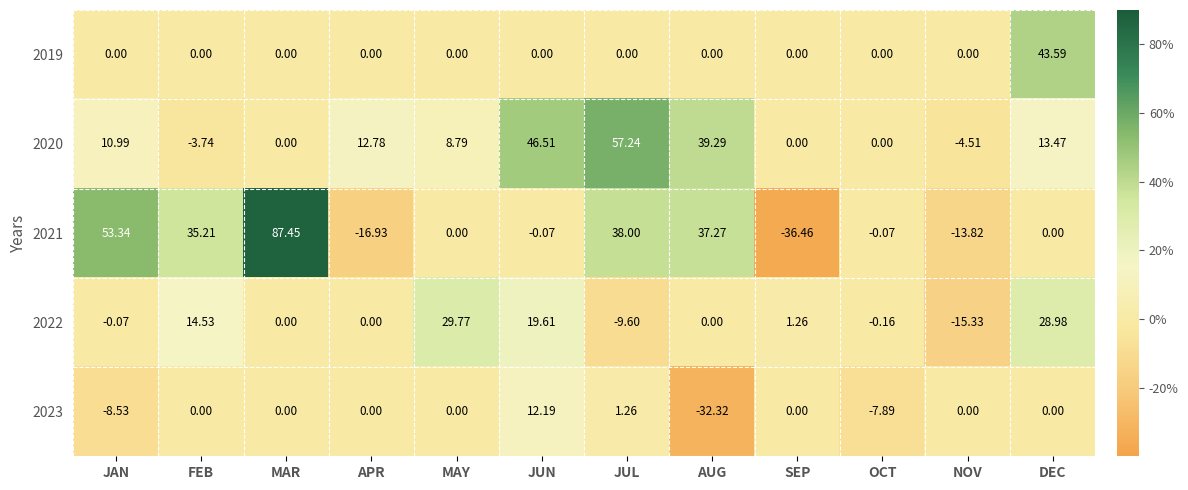

Where is 2022 nearest to the value 7?

SEP